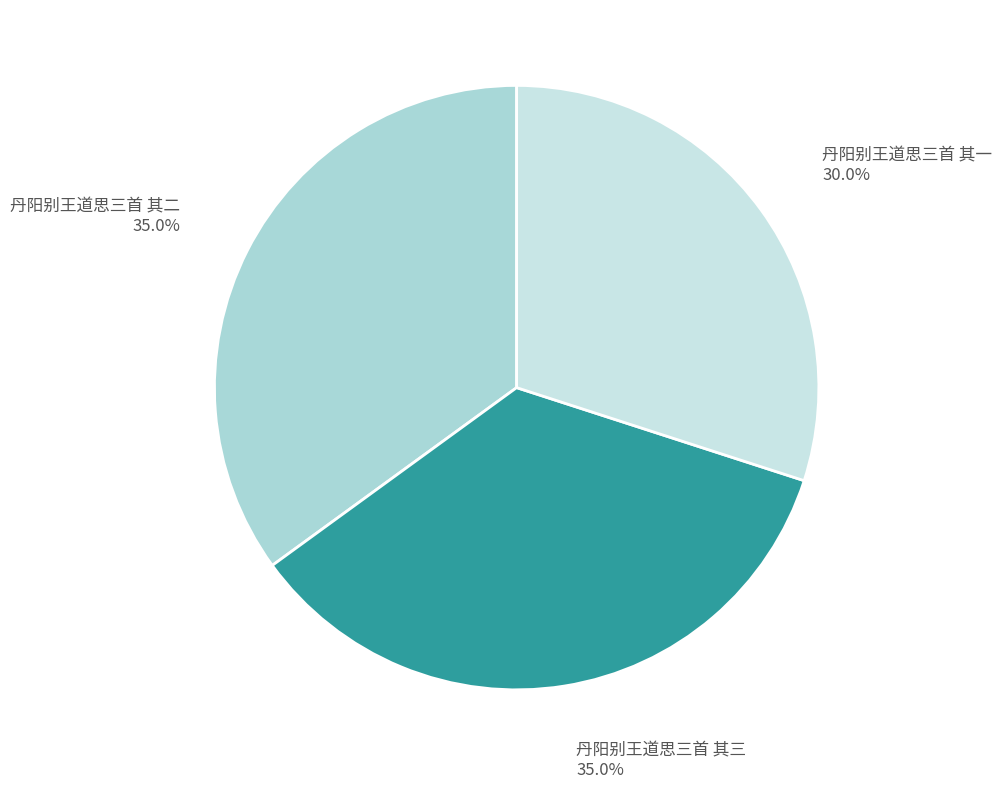

Combined, do 丹阳别王道思三首 其三 and 丹阳别王道思三首 其一 account for over 50%?

Yes